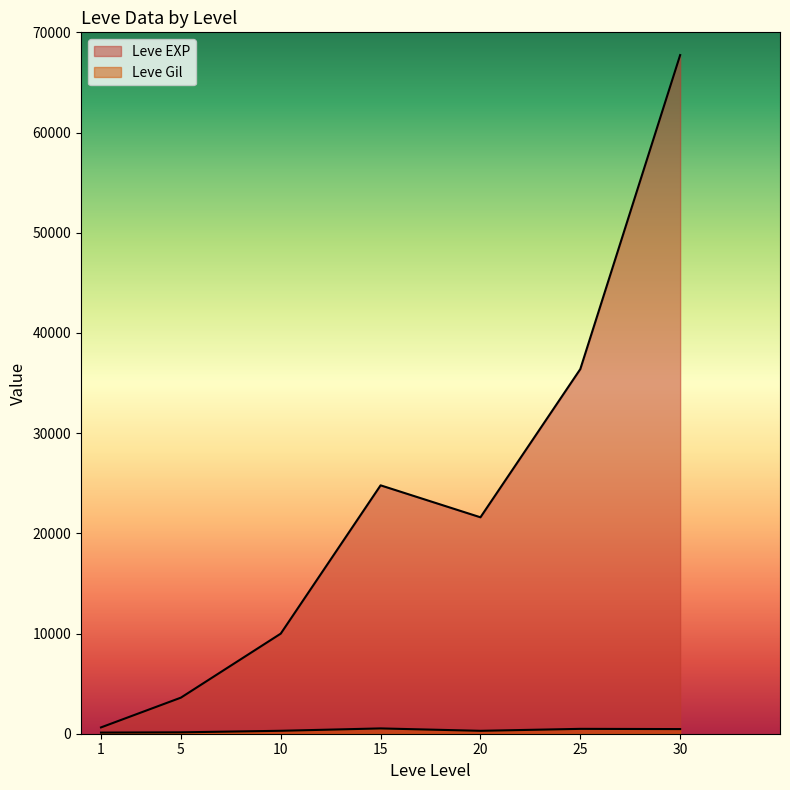

How many categories are shown in the chart?

7